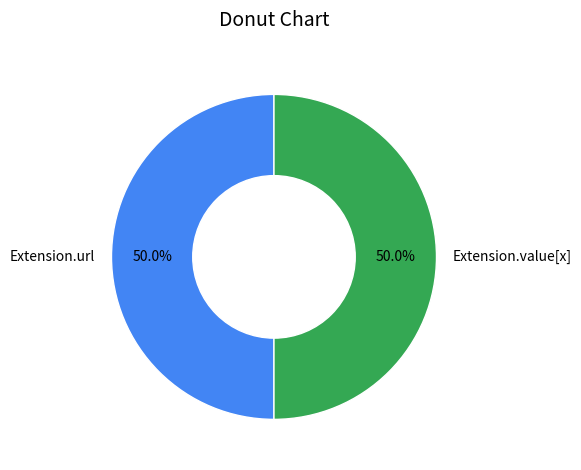

Is the sum of Extension.value[x] and Extension.url greater than half?

Yes